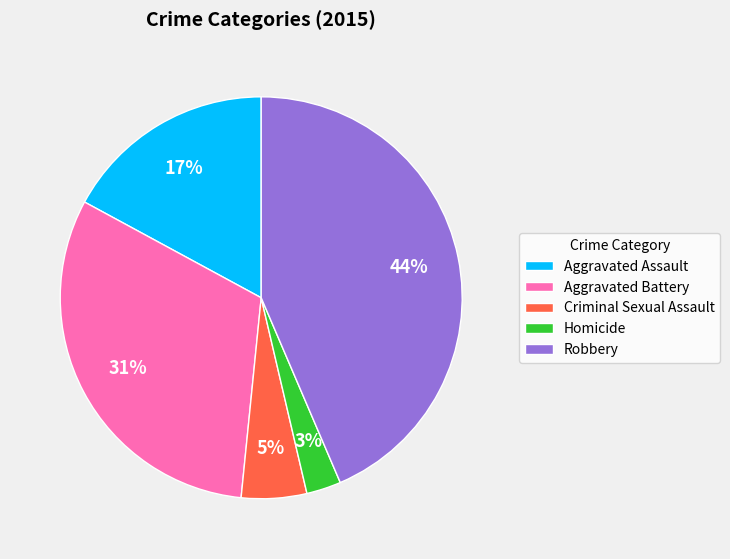

To the nearest percent, what portion does Homicide represent?

3%